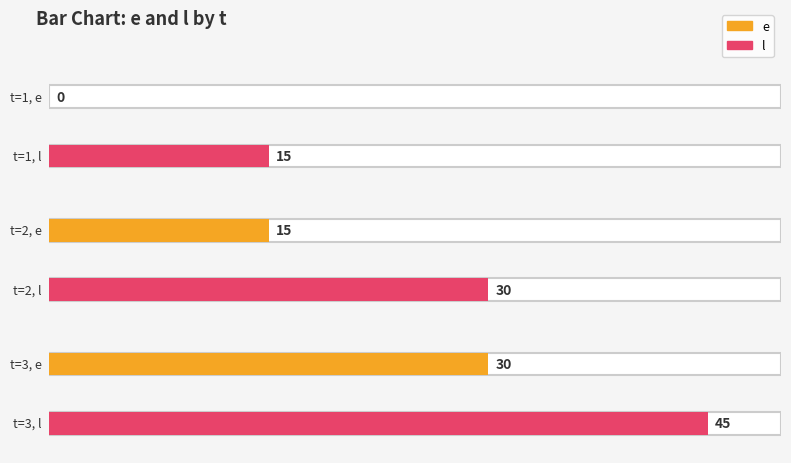

Rank the series at 2 from highest to lowest value.

l, e